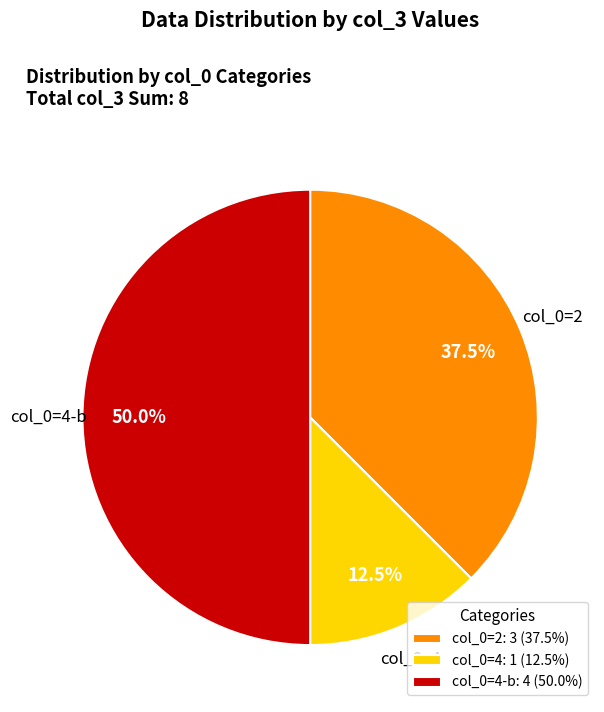

To the nearest percent, what is the average slice percentage?

33%